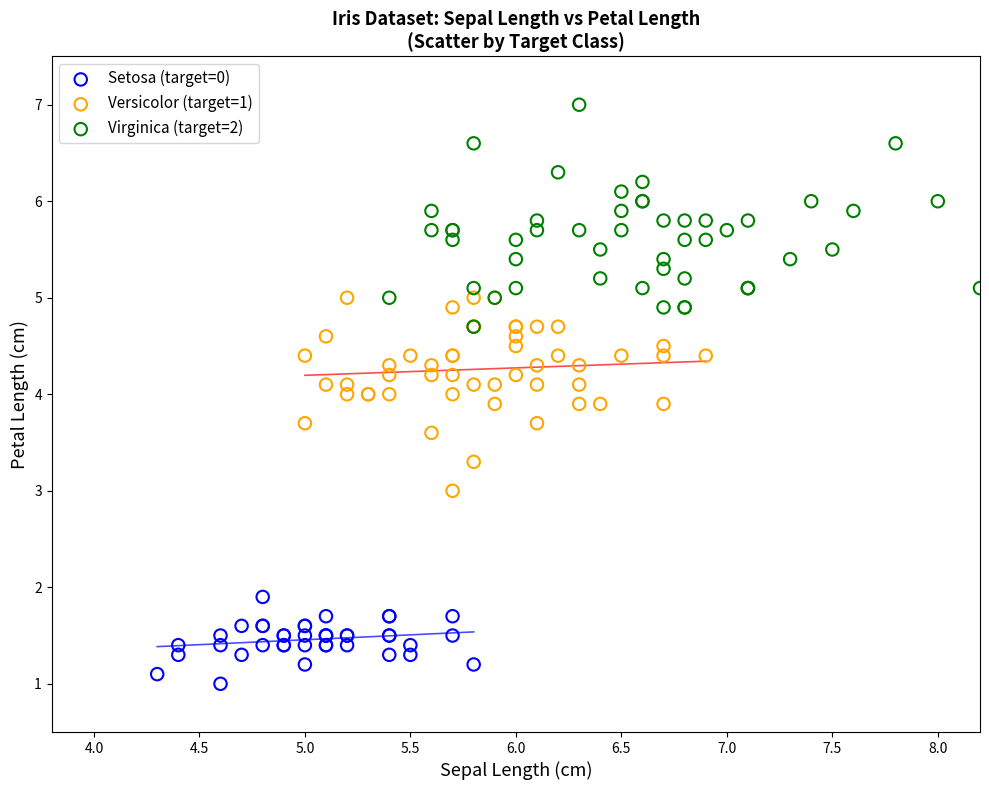

Which series contains the lowest Y value?

Setosa (target=0)